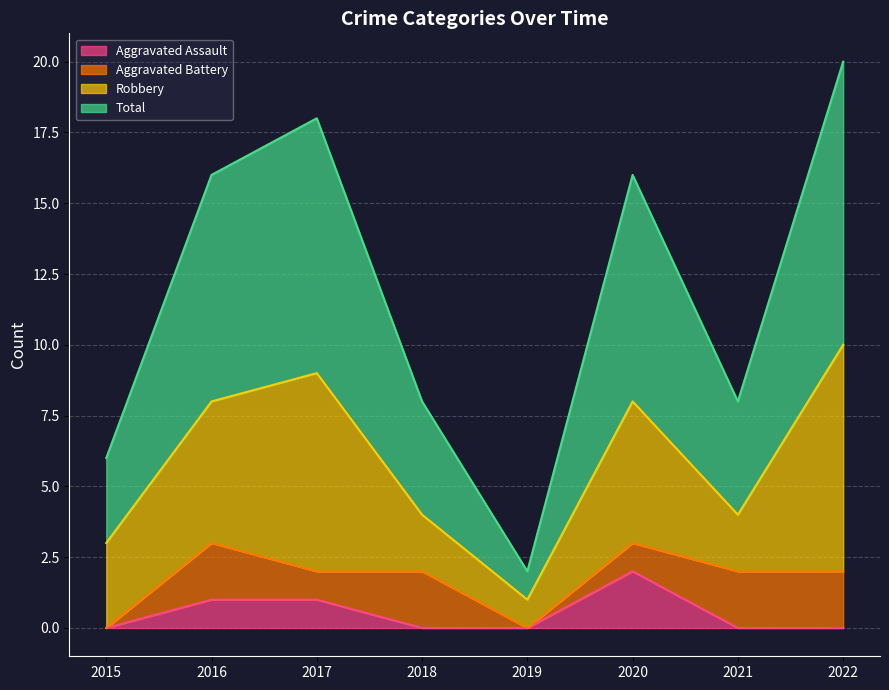

What is the sum of the Aggravated Assault values at 2021 and 2016?

1